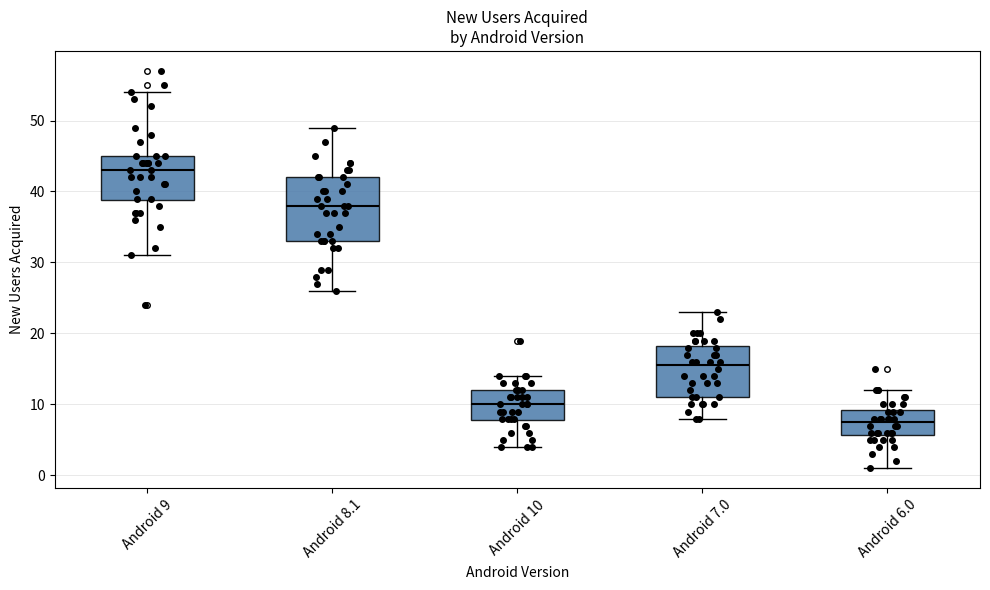

Where does the median line of the box for Android 10 sit on the y-axis? The values are not printed on the chart, so give them approximately, as read against the axis.

10